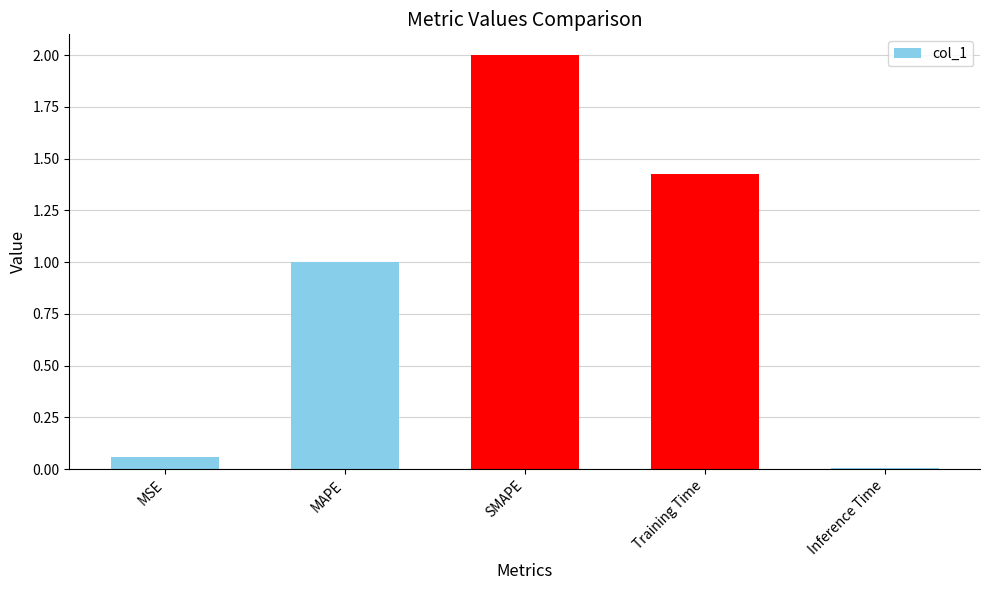

How many bars are there in total?

5